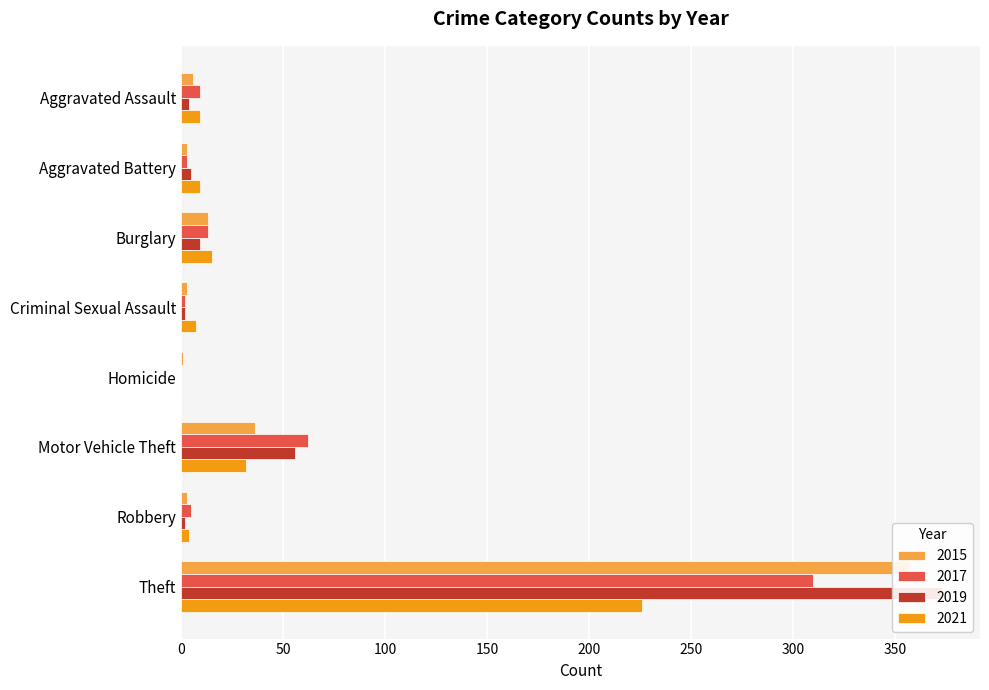

What is the difference between the 2015 values at Criminal Sexual Assault and Aggravated Assault?

3